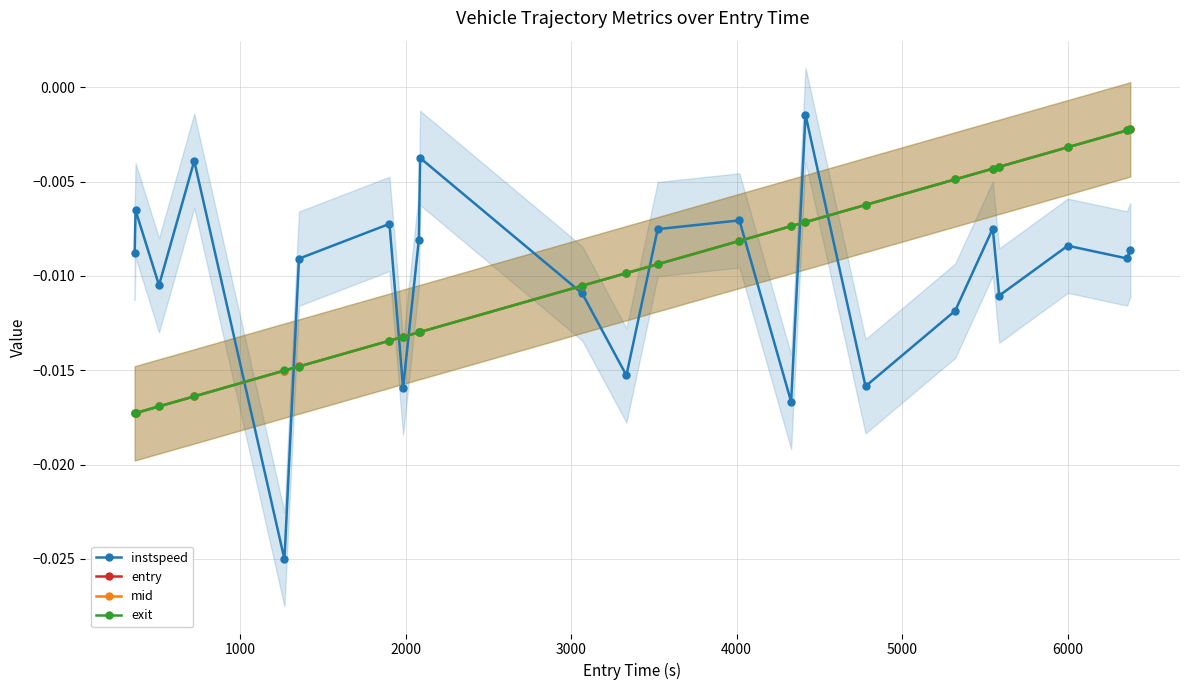

How many times do instspeed and mid cross each other?

9